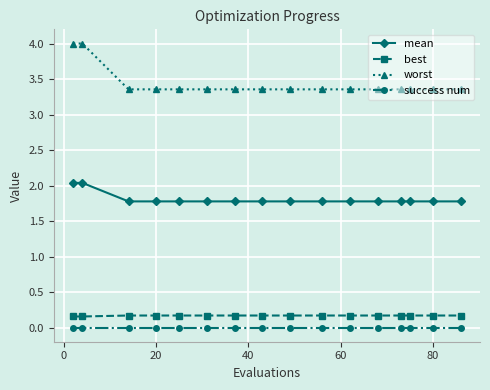

Which series has the largest range (max minus min)?

worst